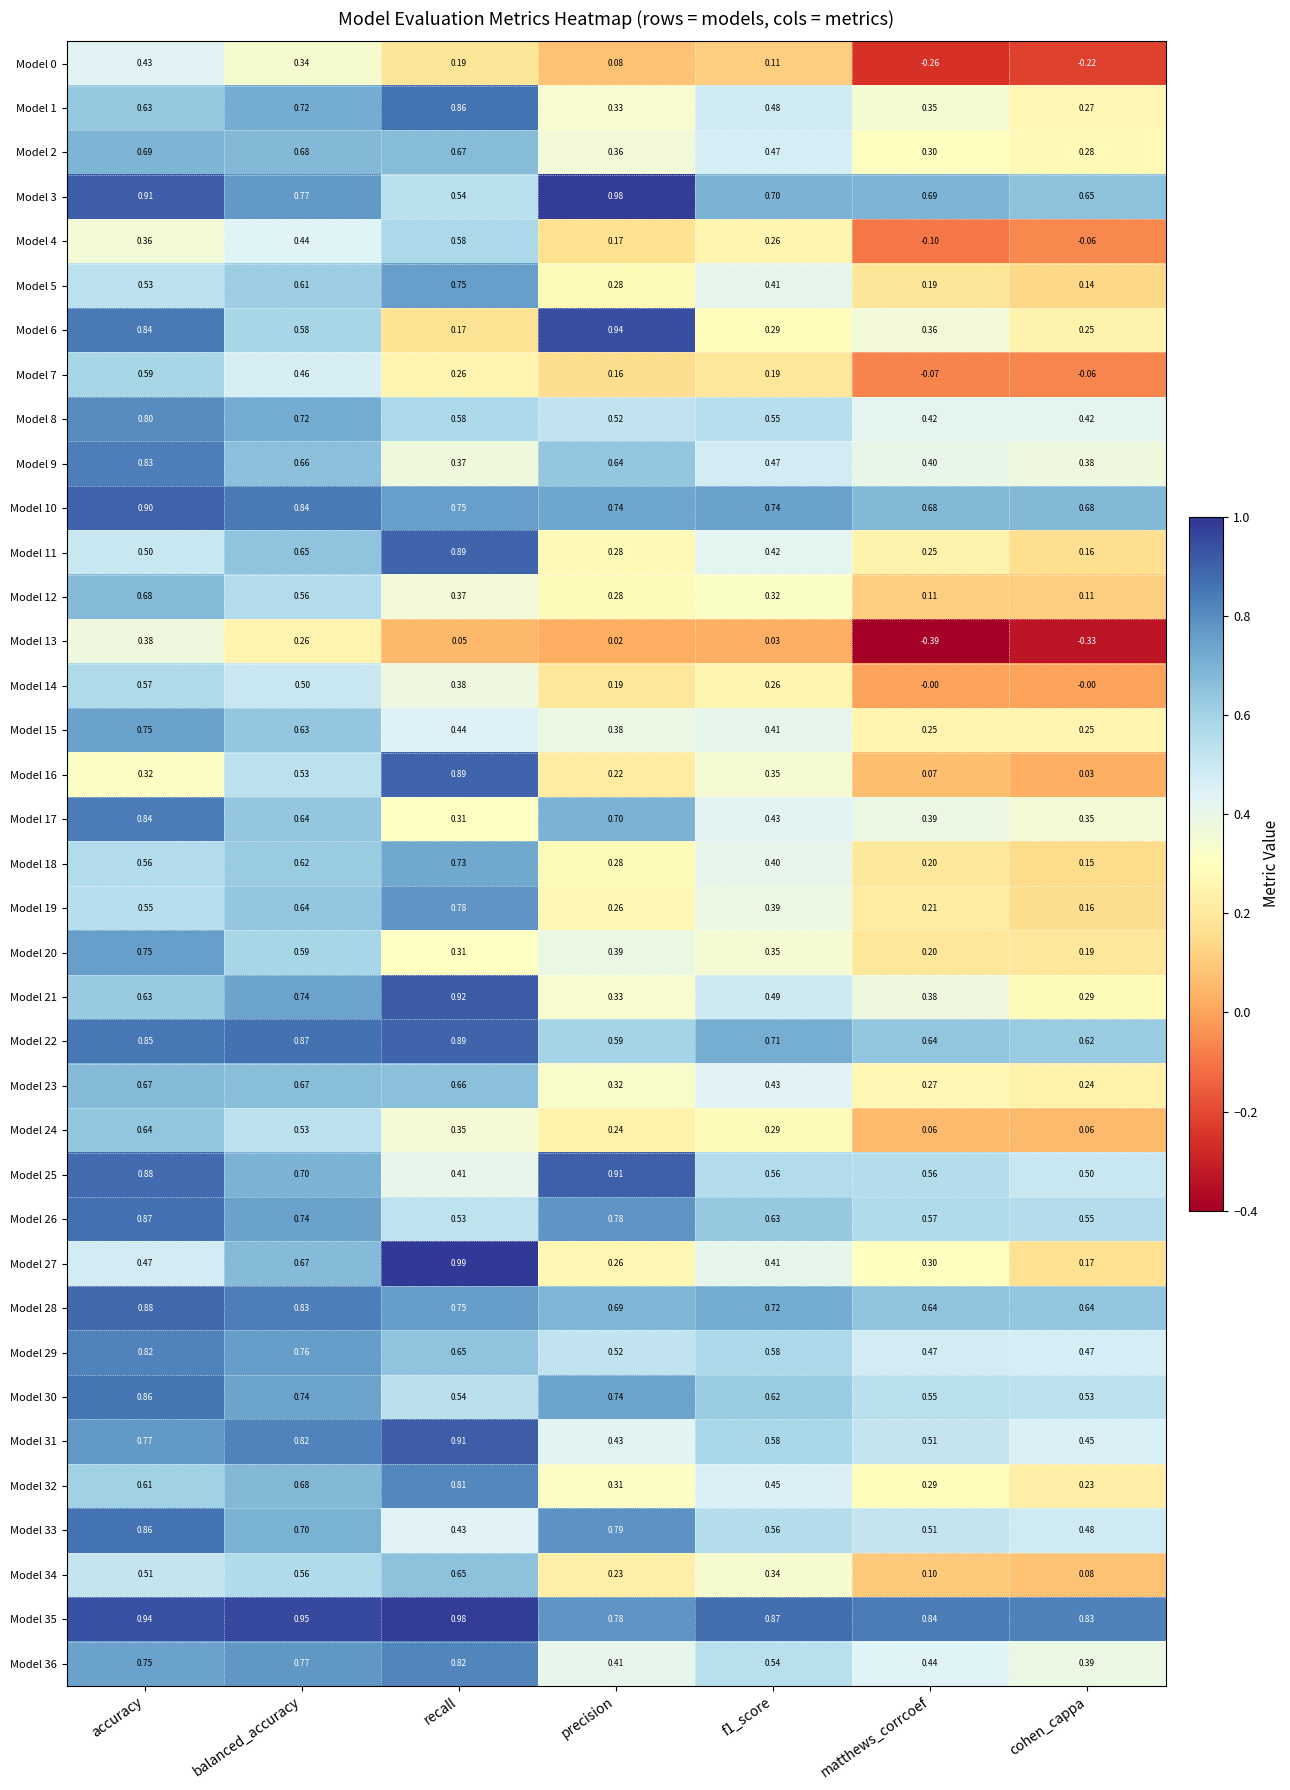

At which category is the sum across all series the highest?

accuracy